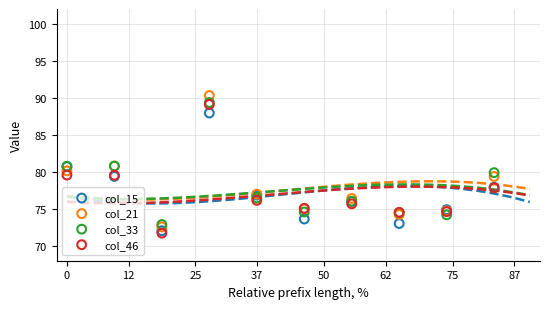

Which series contains the lowest Y value?

col_46